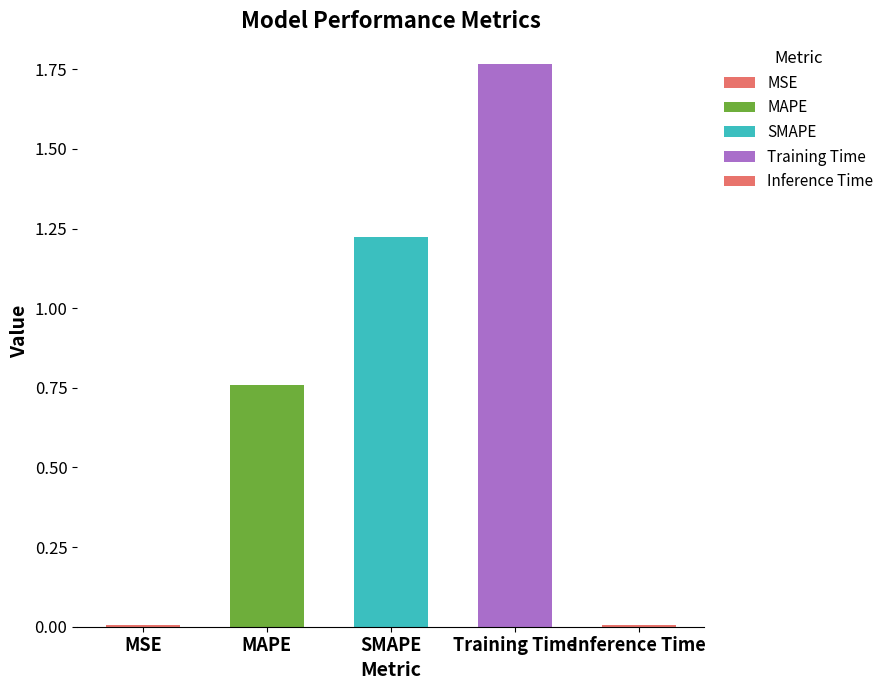

What is the maximum value shown in the chart?

1.8